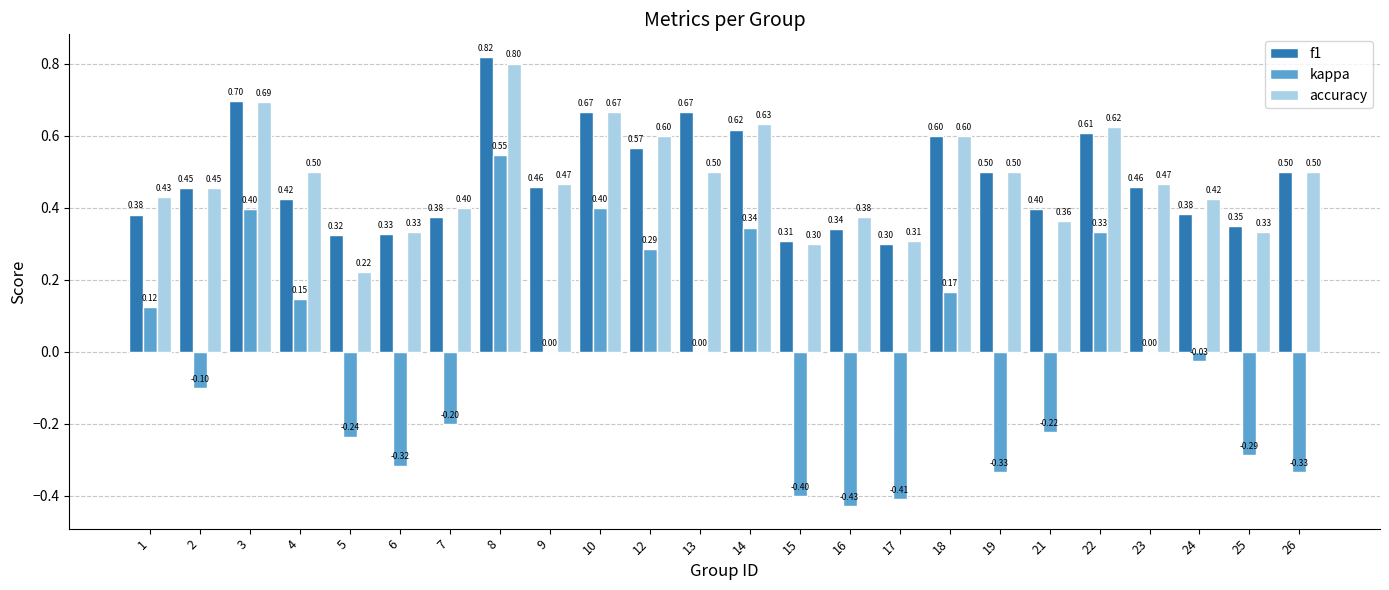

What is the sum of all kappa values?

-0.5